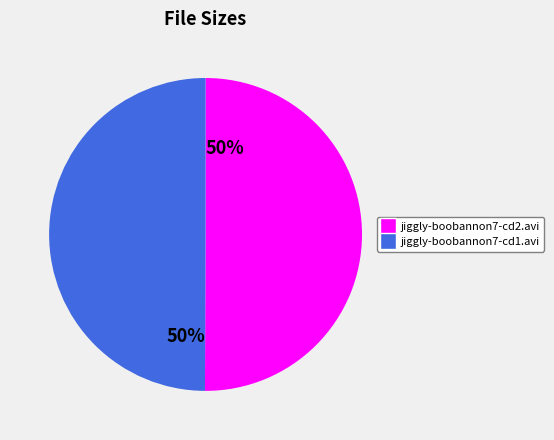

How many slices are in this pie chart?

2